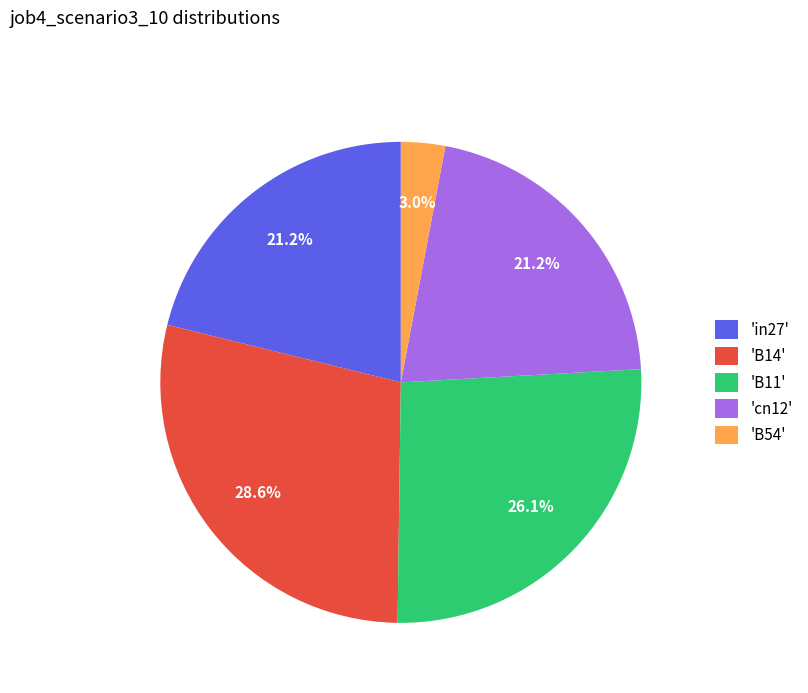

What is the smallest slice in the pie chart?

'B54'